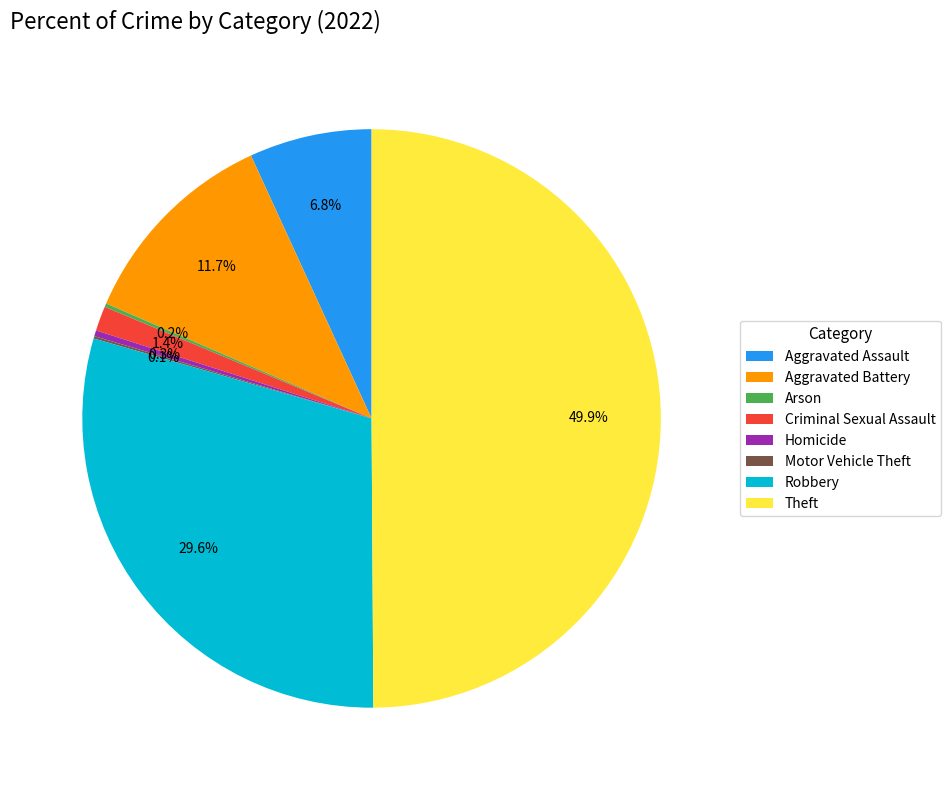

Is Aggravated Battery the majority of the pie?

No